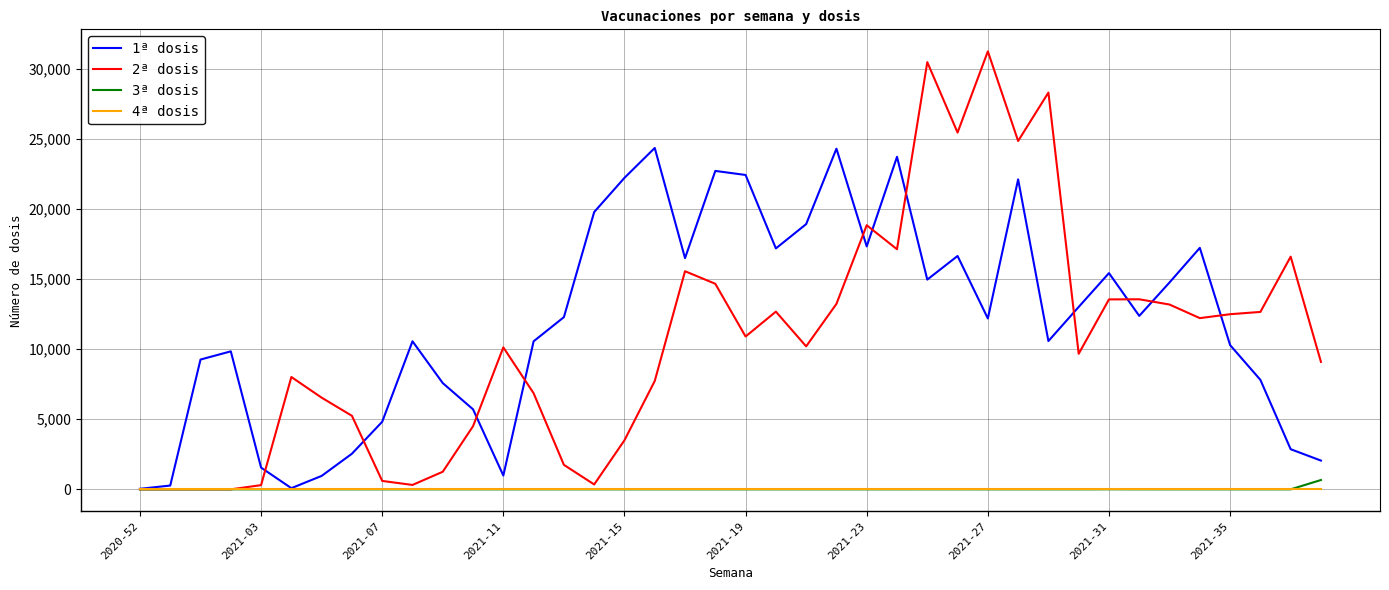

Which series has the largest total across all categories?

1ª dosis